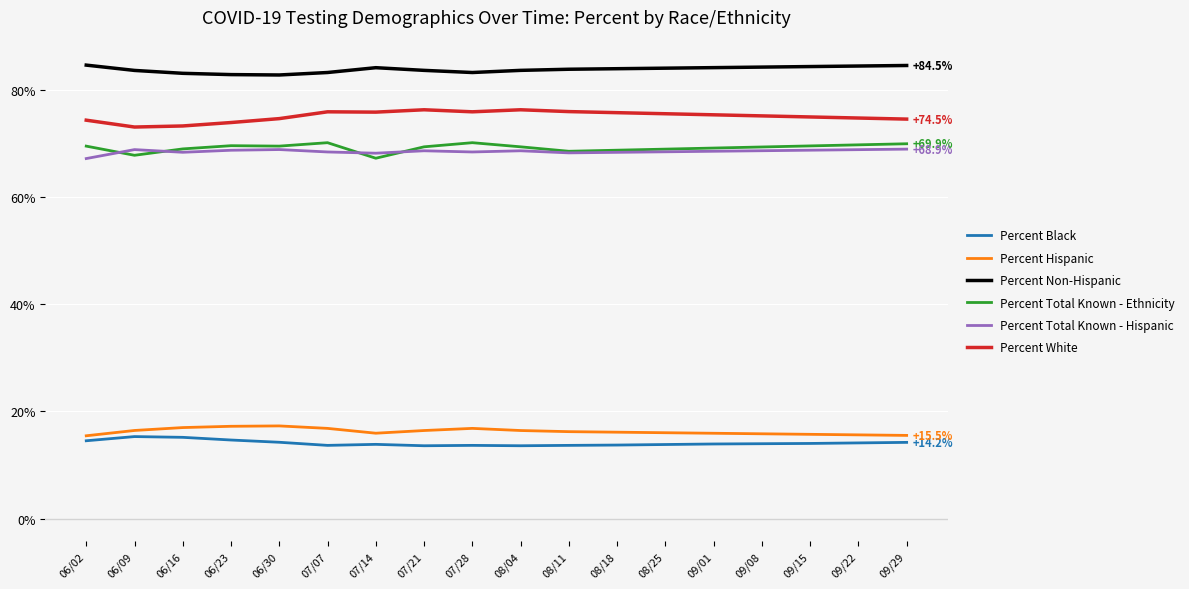

What is the minimum value for Percent White?

73.0